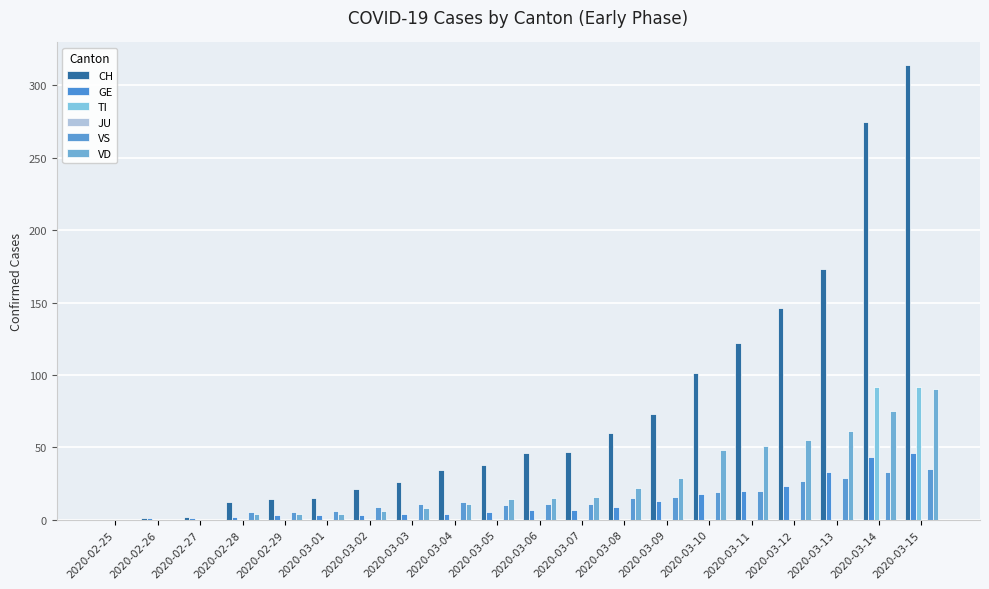

Count the number of categories in the chart.

20